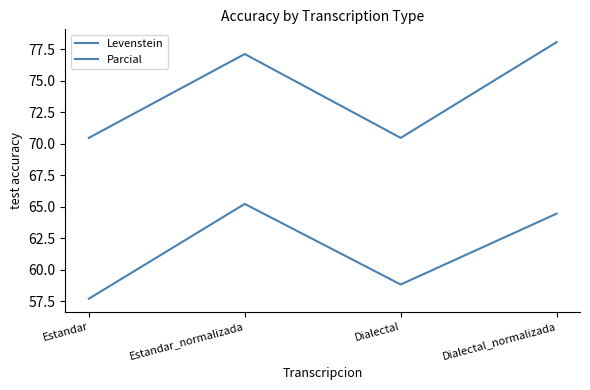

Does the chart display data point markers on the line(s)?

No